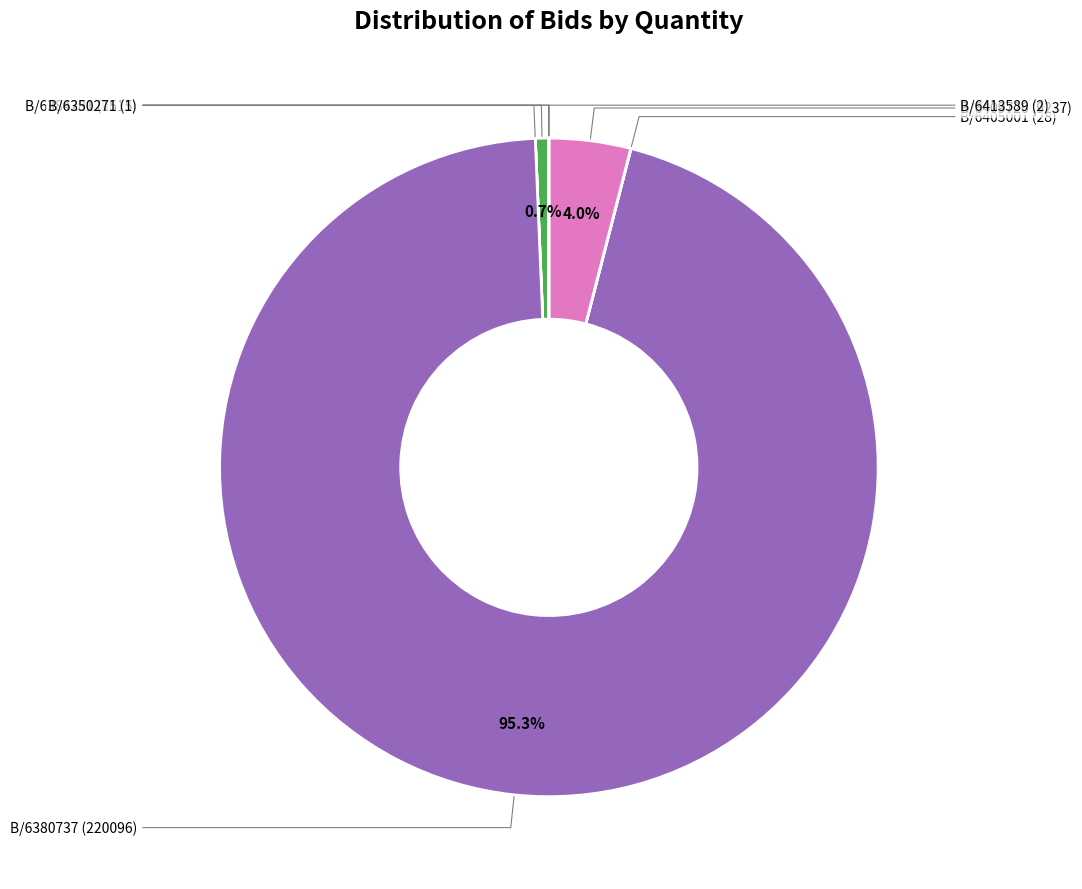

Does any single category account for the majority?

Yes